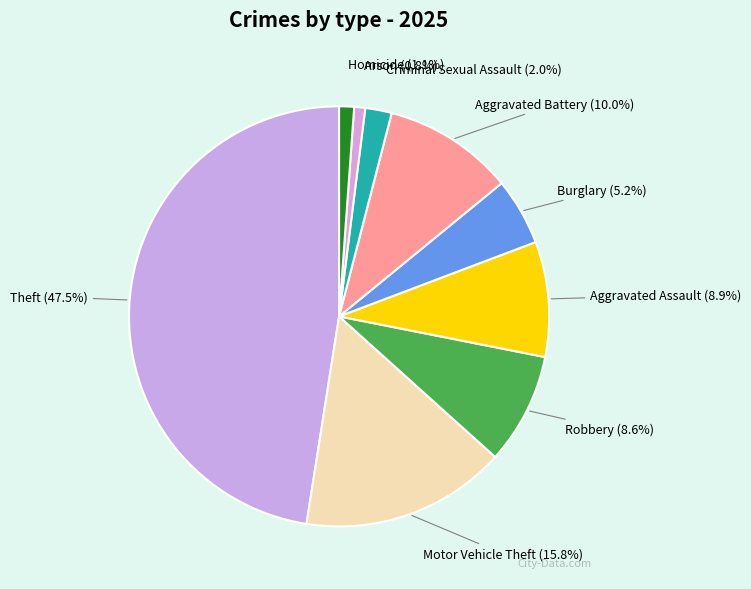

Is there a majority slice in this chart?

No